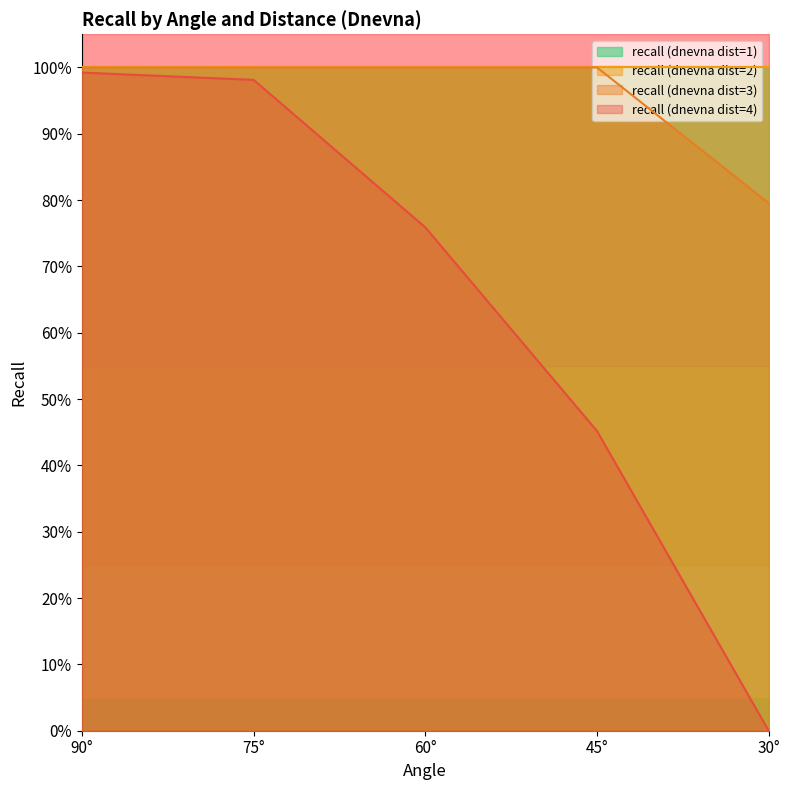

List the series in order of their overall mean, highest first.

recall (dnevna dist=3), recall (dnevna dist=4)